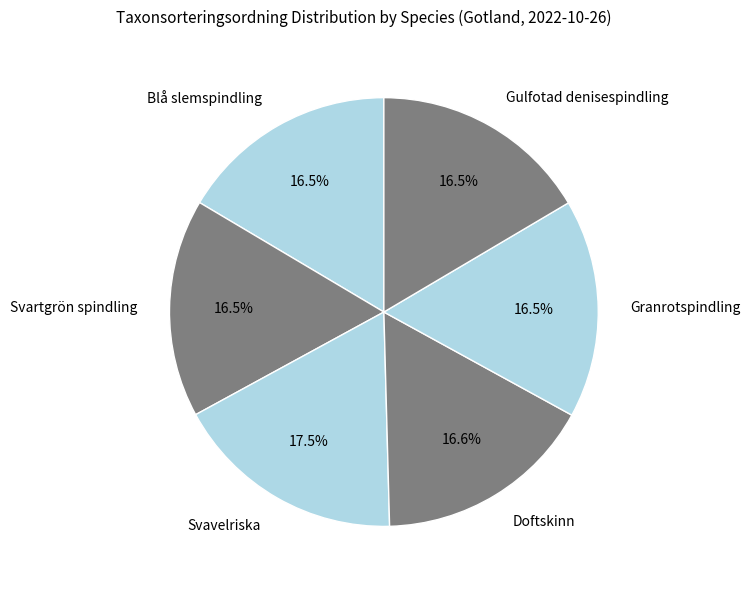

What is the ratio of the value at Doftskinn to the value at Blå slemspindling?

1.0